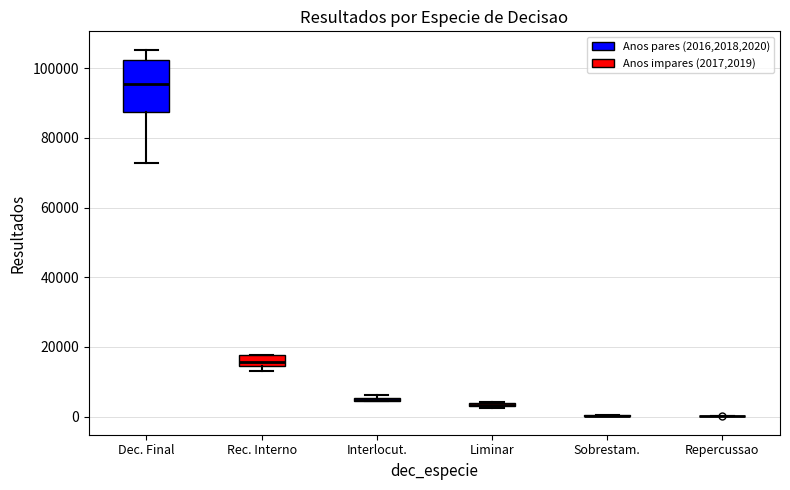

Which box is the tallest, from its lower edge to its upper edge?

Dec. Final